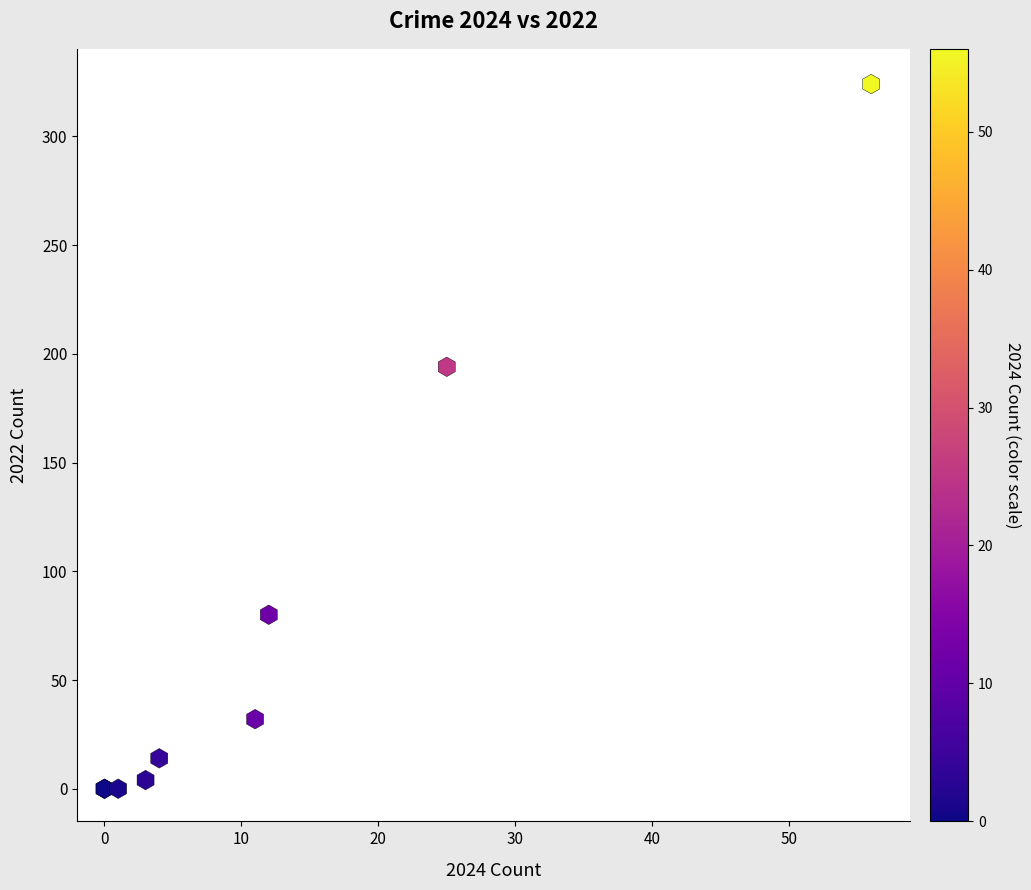

What Y value in the scatter plot is closest to 162?

194